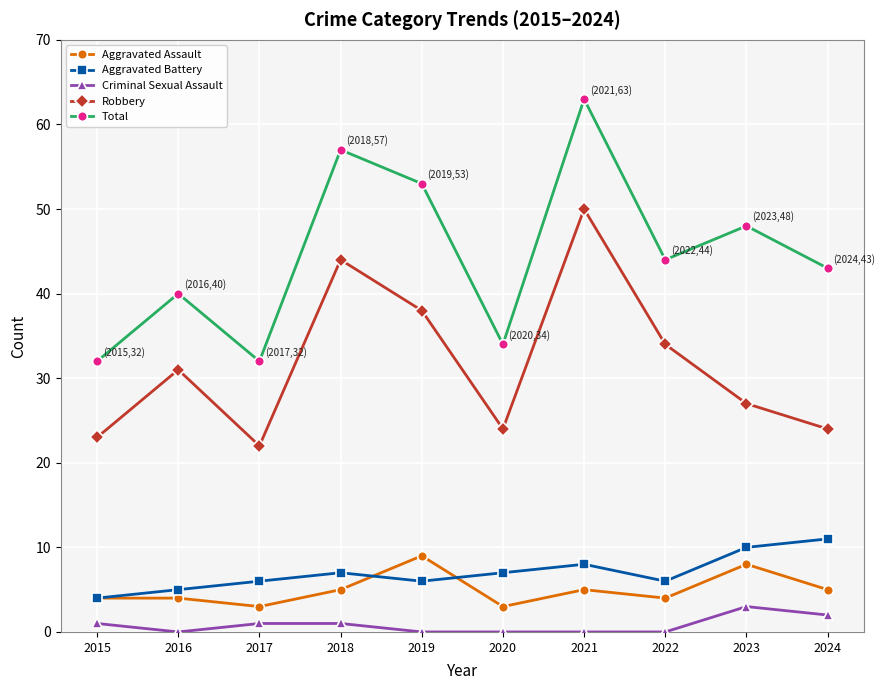

What is the average value of the Total series?

45